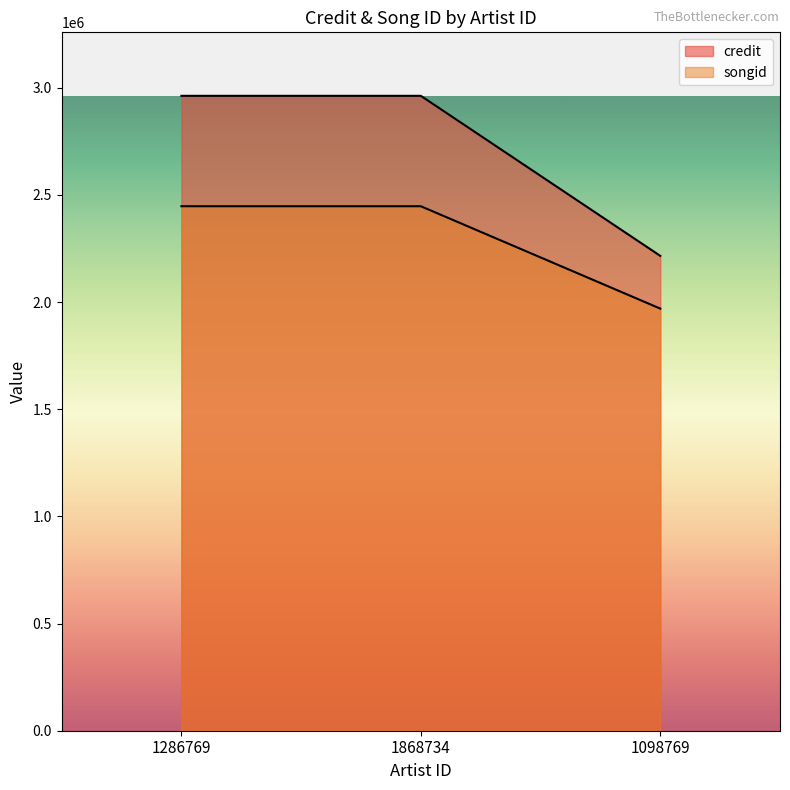

Count the songid values in the range 1969641 to 2447332.

3